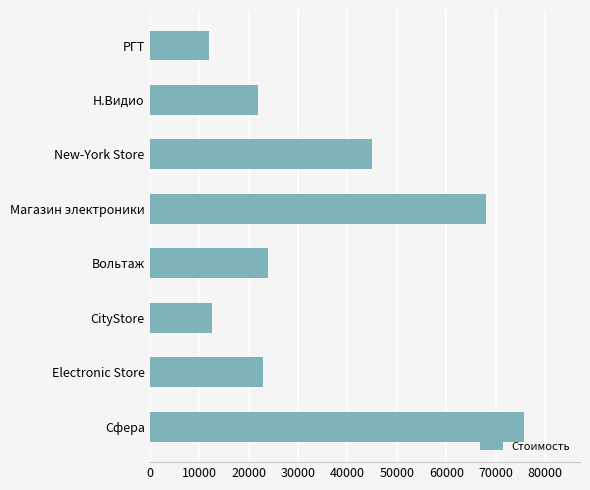

Is it true that the value at РГТ is 2478?

False